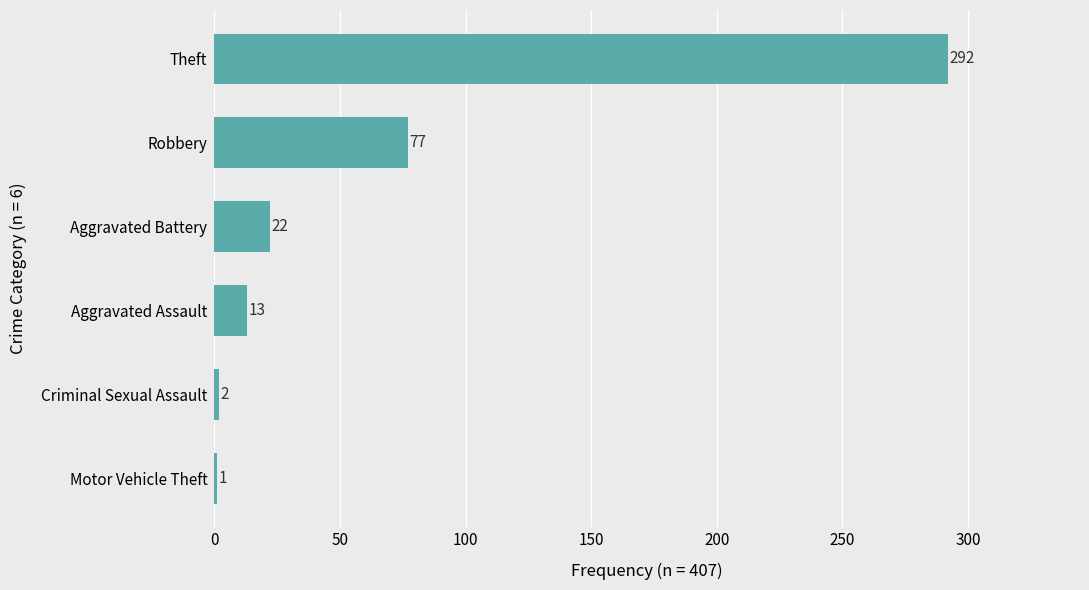

Read the value at Theft.

292